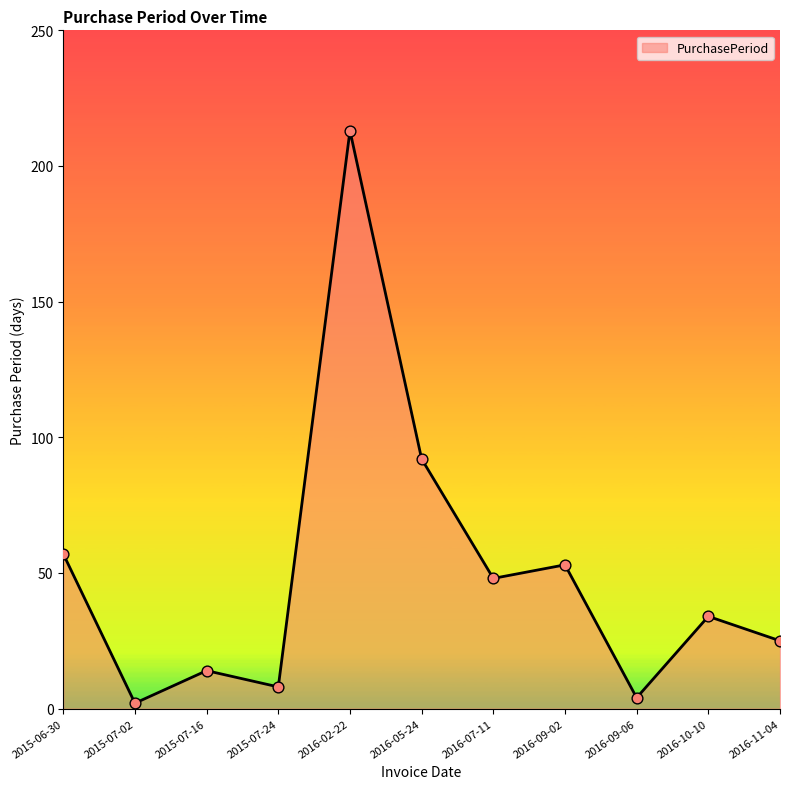

Which has a higher value, 2015-07-24 or 2016-11-04?

2016-11-04